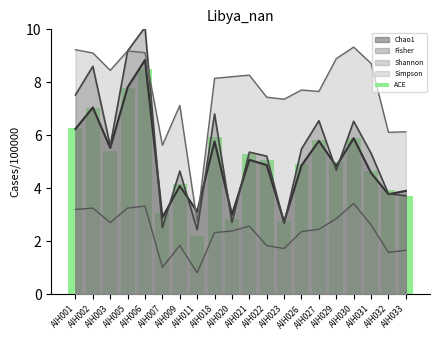

The value at AIH031 is 7.1. True or false?

False